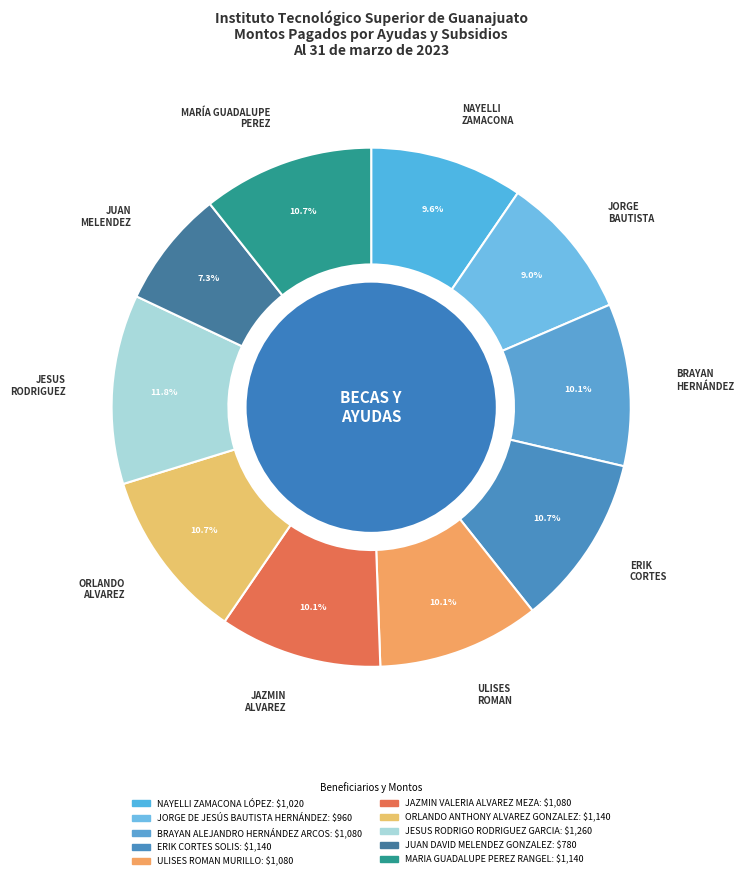

True or false: ORLANDO ANTHONY ALVAREZ GONZALEZ accounts for 23% of the total.

False